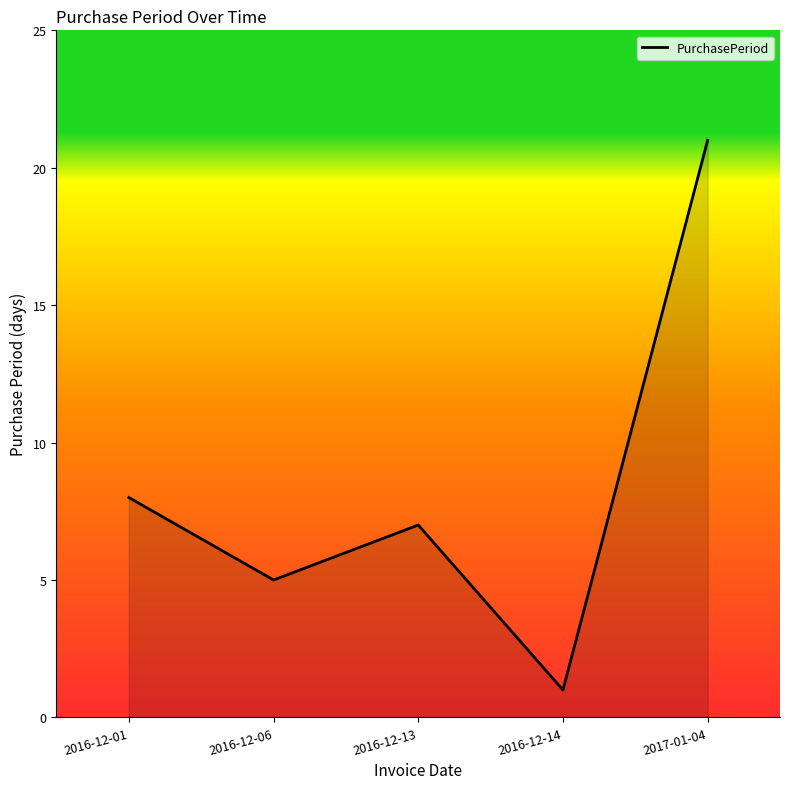

What is the change in value from 2016-12-14 to 2017-01-04?

+20